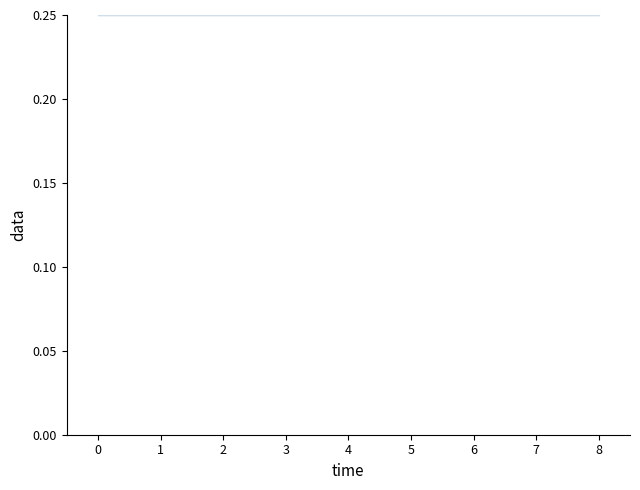

Rank the categories by value from highest to lowest.

1, 6, 2, 3, 4, 0, 5, 7, 8